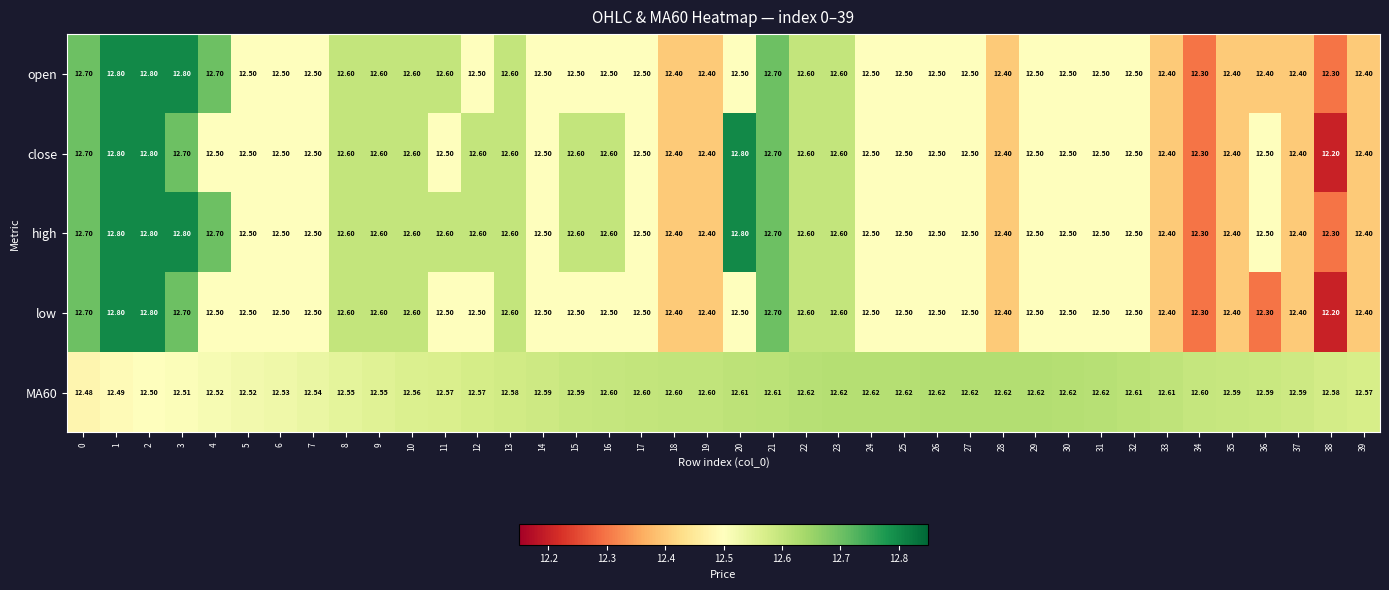

Is the value of high at 33 greater than the value of MA60 at 32?

No